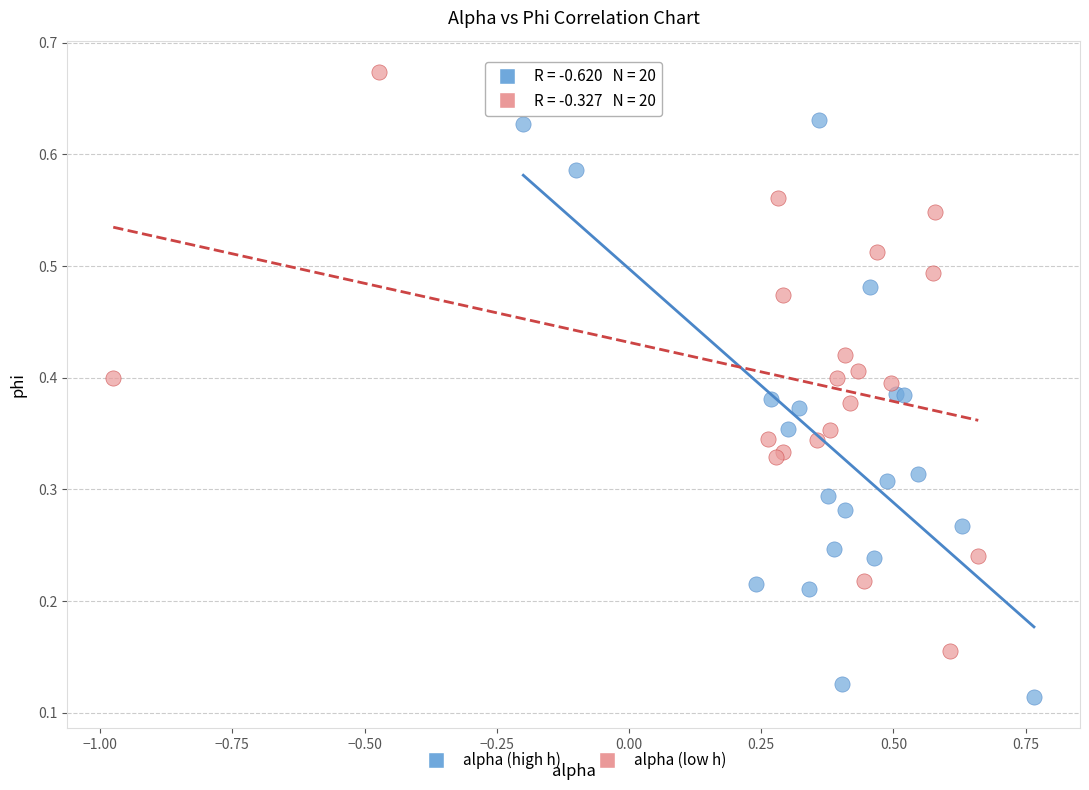

Which series reaches the minimum Y coordinate?

alpha (high h)